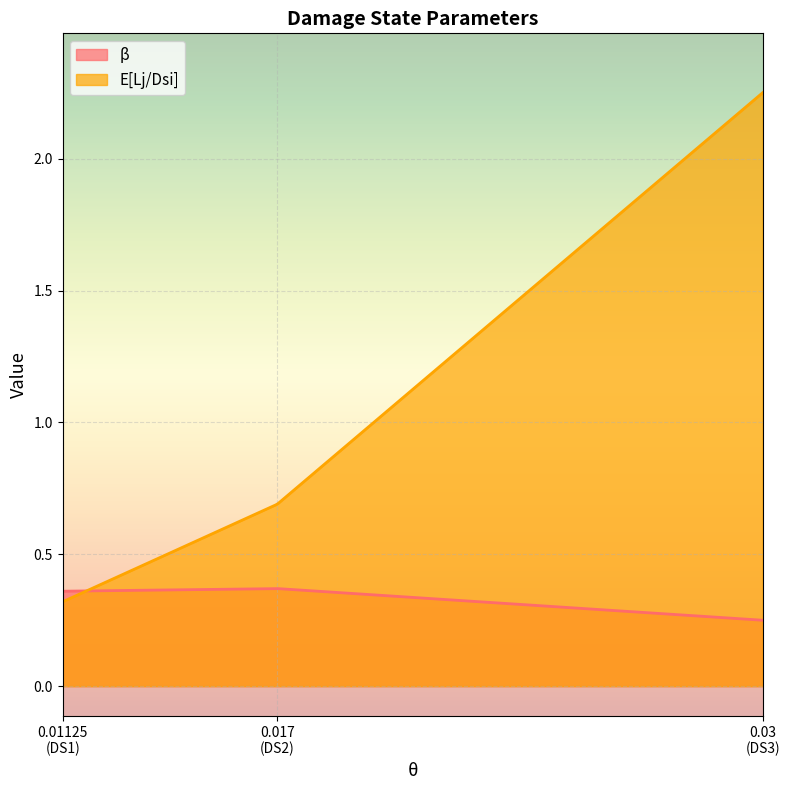

Rank the series at 0.03 from highest to lowest value.

E[Lj/Dsi], β